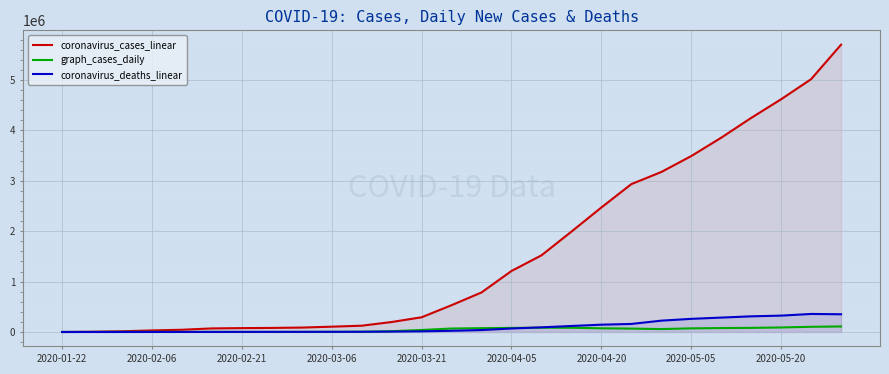

What is the minimum value for coronavirus_cases_linear?

571